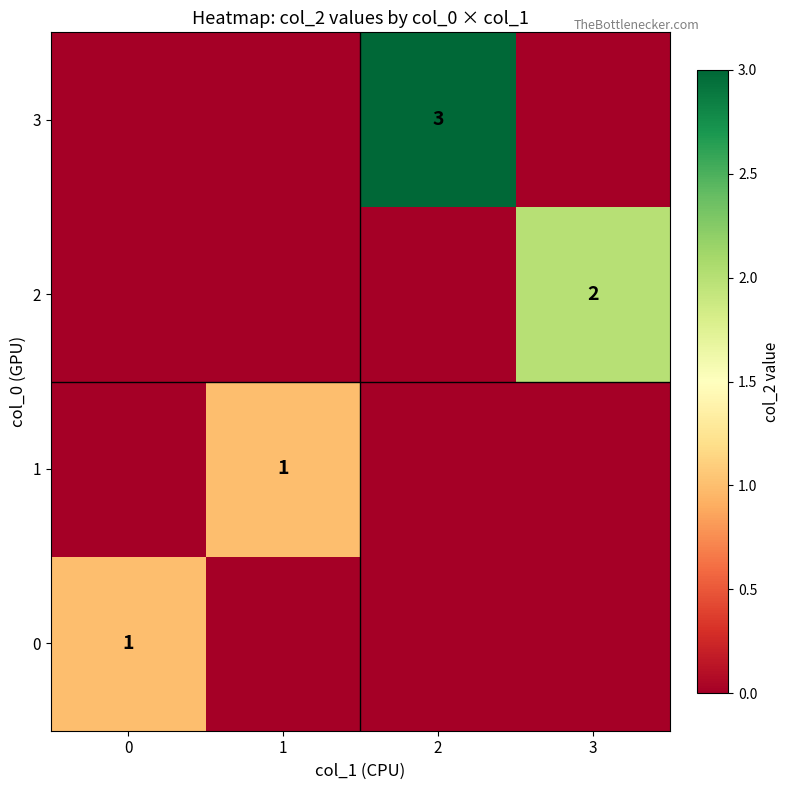

What is the total value across all series at 3?

2